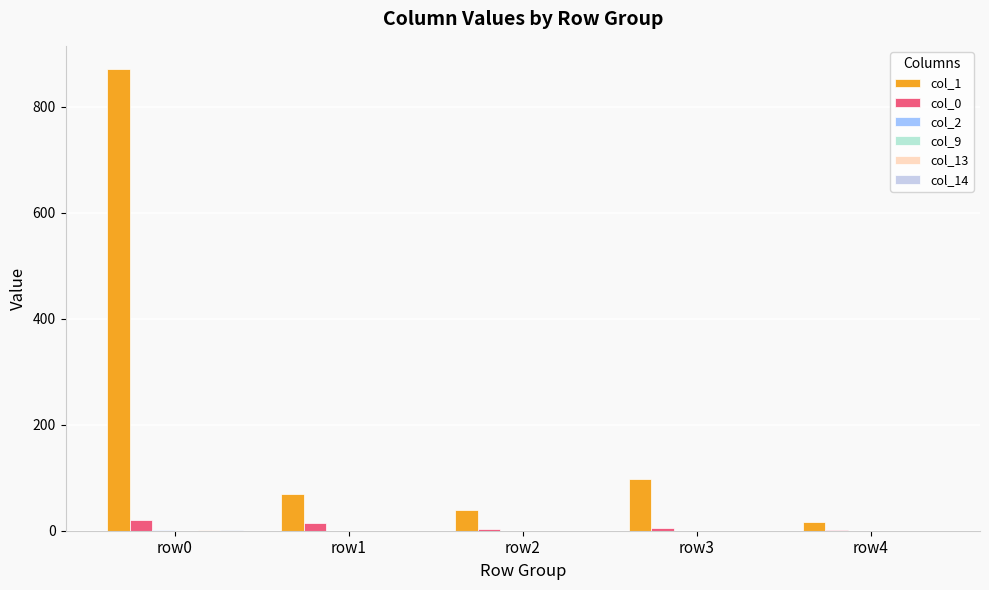

Which category has the lowest value across all series?

row1